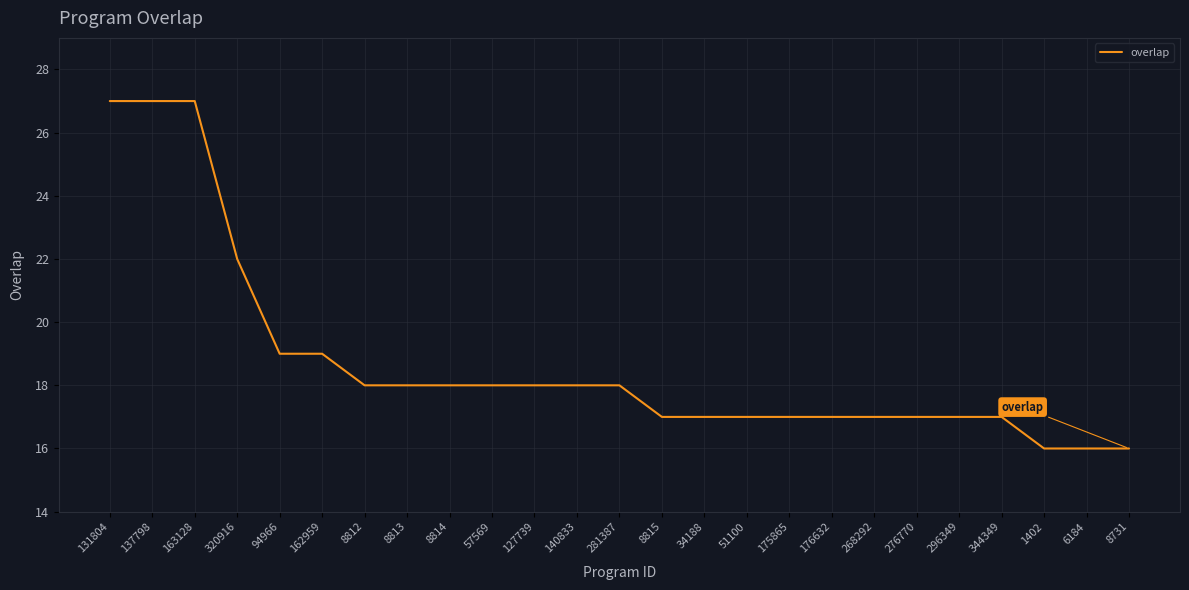

What position from the right is 8814?

17